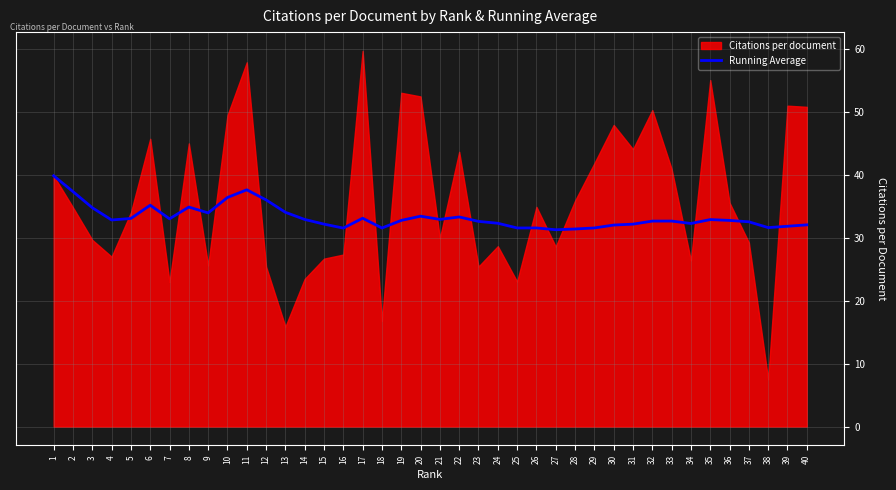

The value at 8 is 52.9. True or false?

False